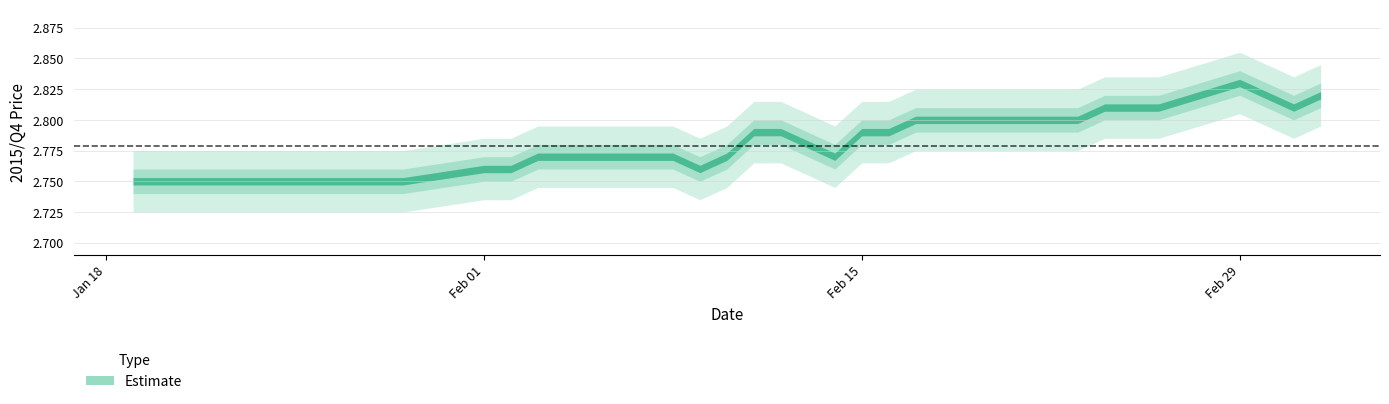

What position from the left is 2016-02-11?

22